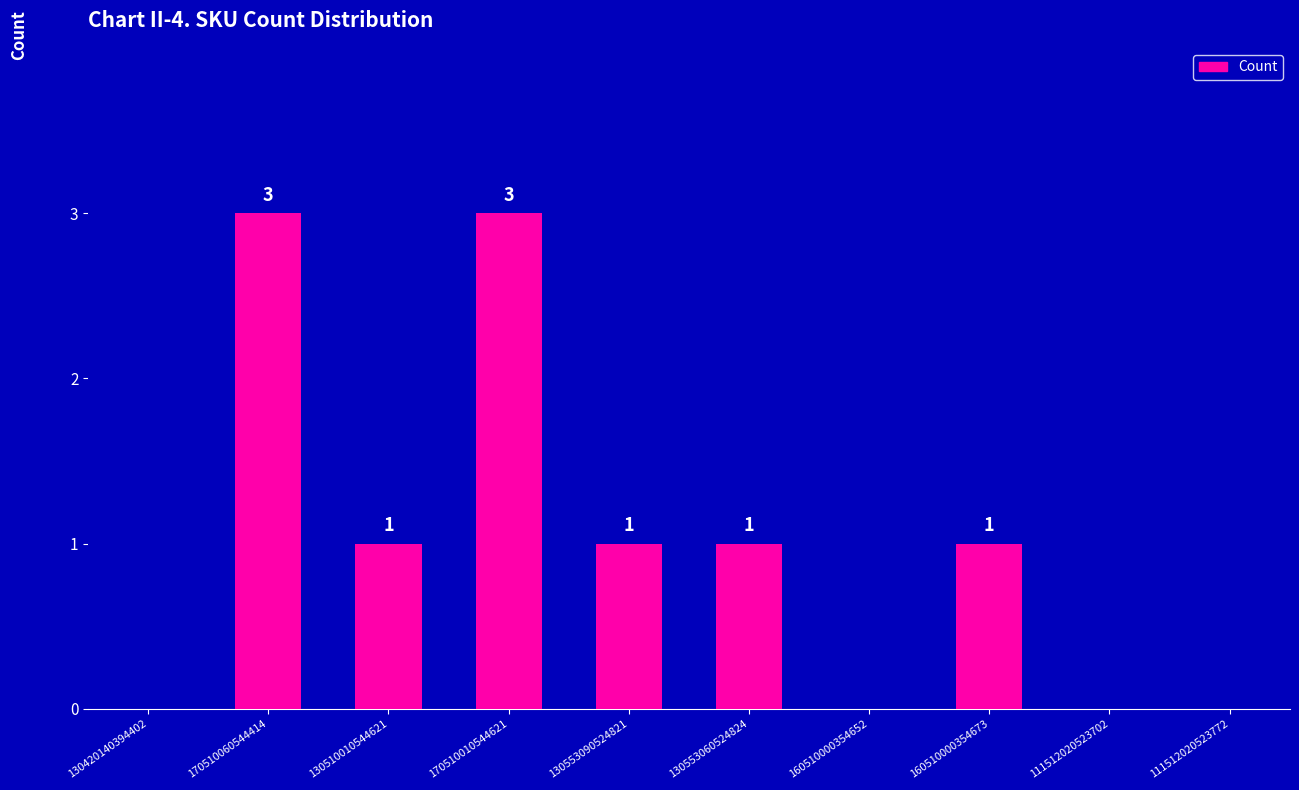

What is the ratio of the value at 170510060544414 to the value at 130553090524821?

3.0